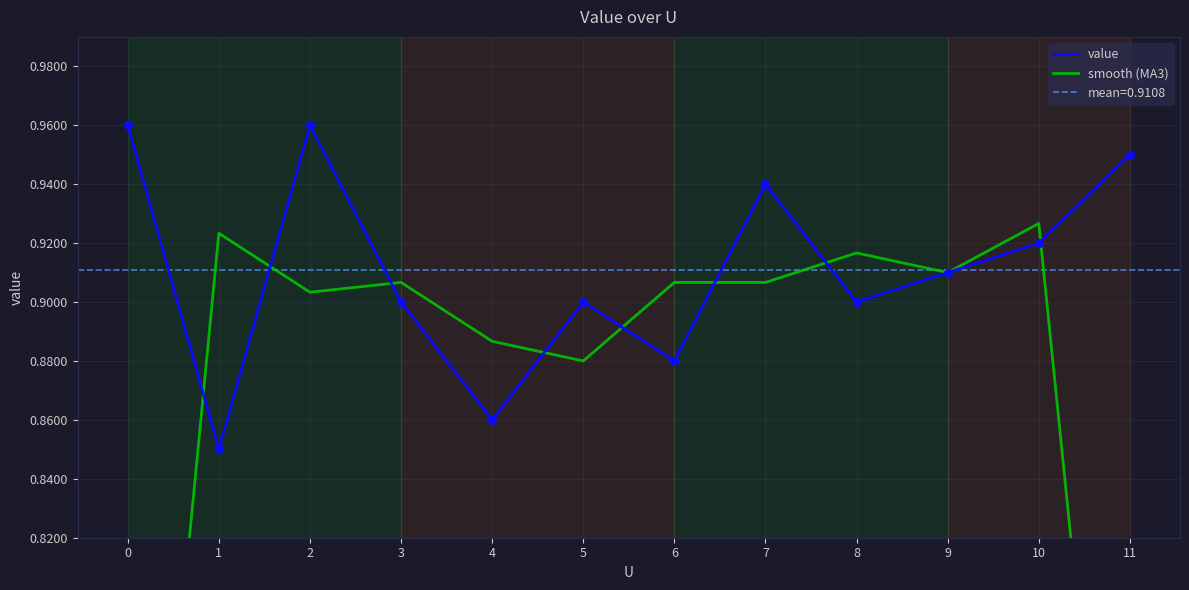

What are all the series names shown in the legend?

value, smooth (MA3)